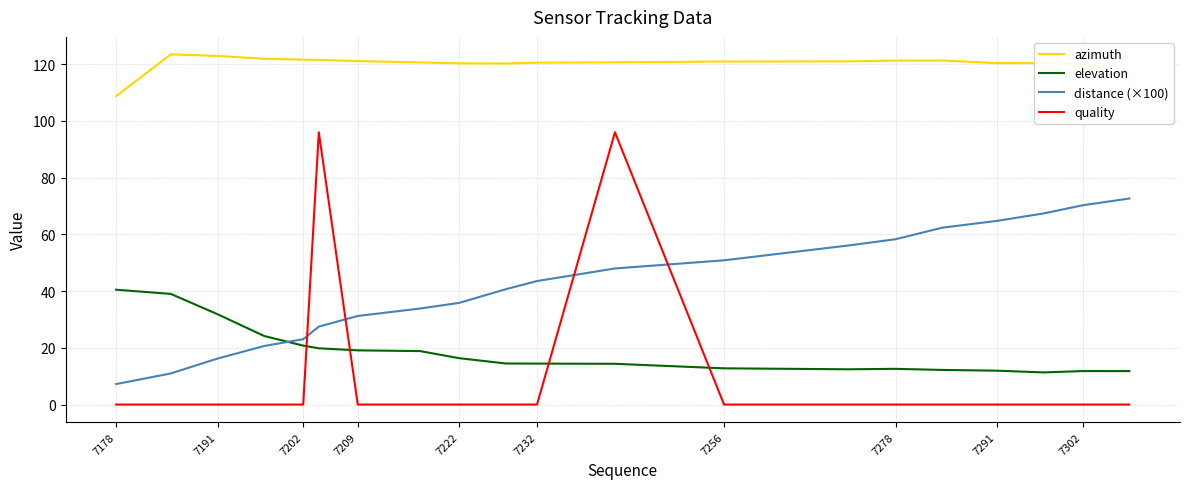

What is the difference between the maximum and minimum values in the quality series?

96.0